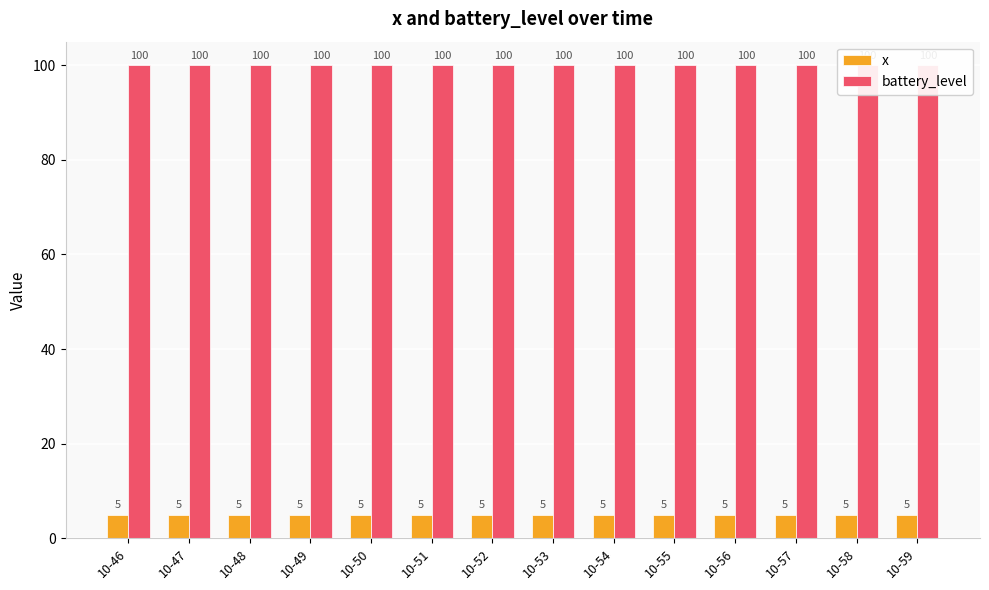

Rank the series by their maximum value, from lowest to highest.

x, battery_level